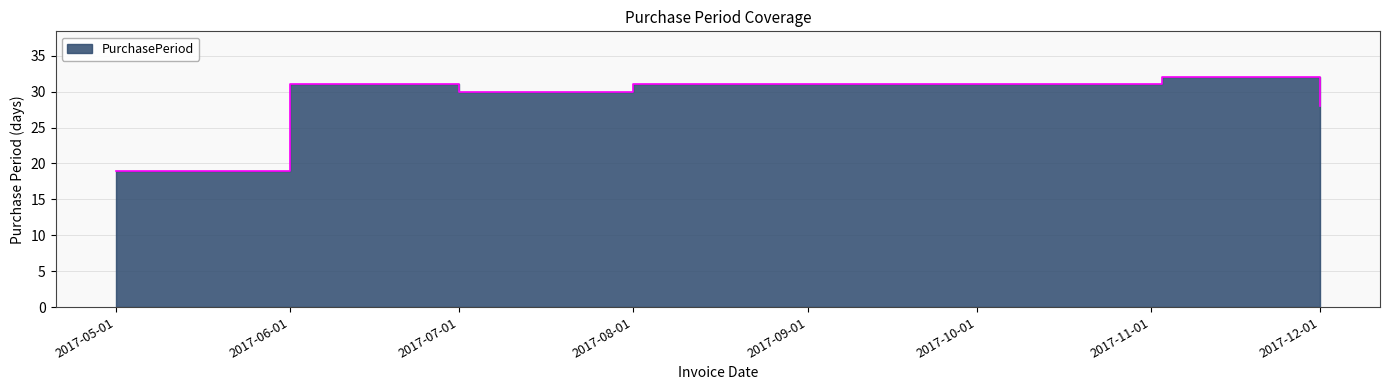

How many points are lower than both their immediate neighbors (excluding endpoints)?

1